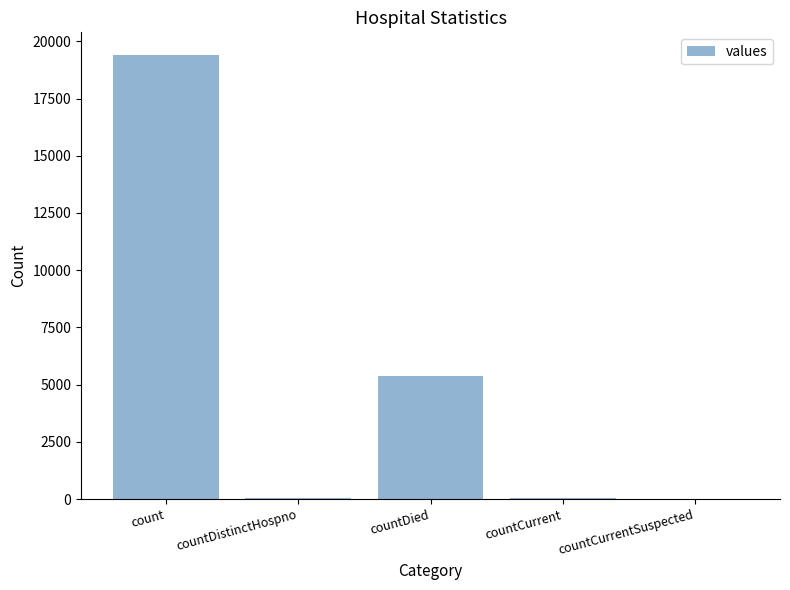

Are the bars horizontal?

No